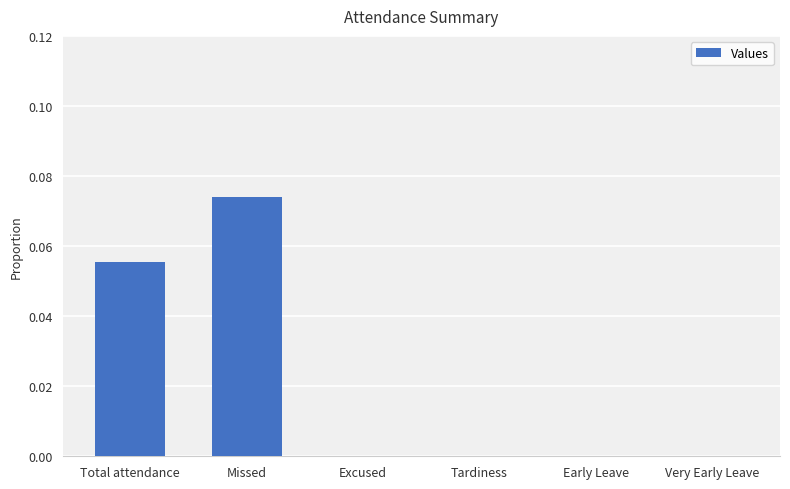

Count the number of categories in the chart.

6